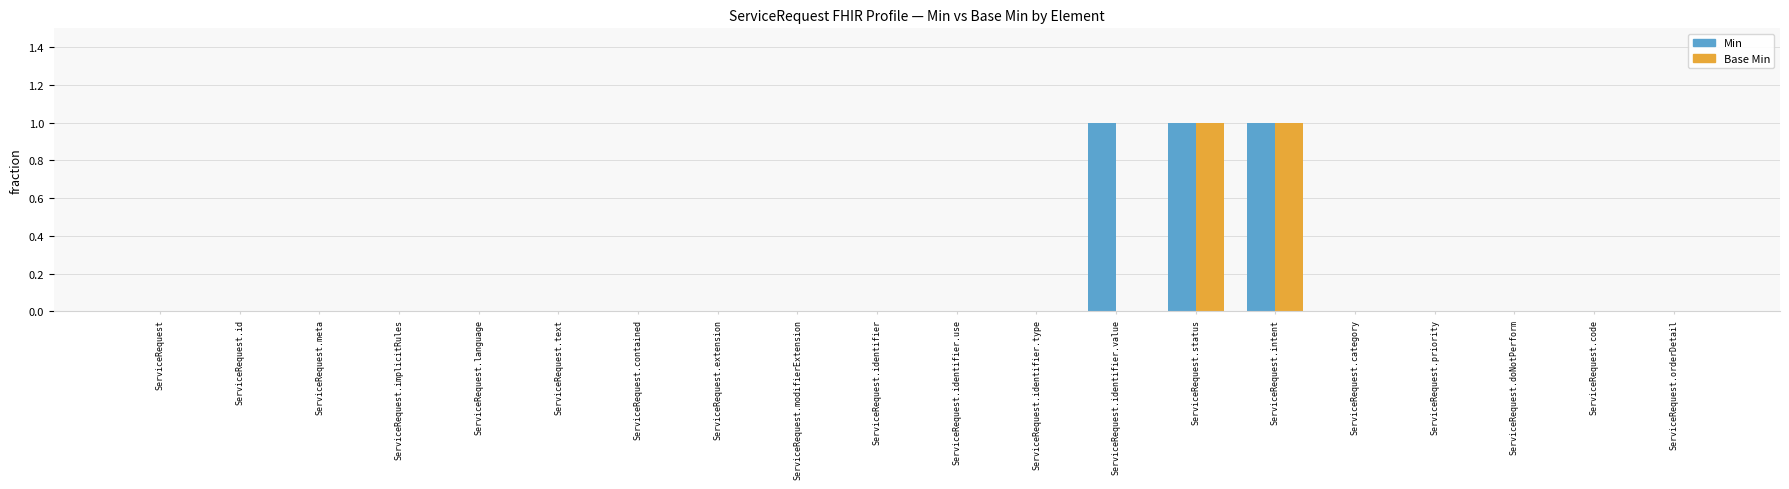

Is it true that Base Min equals 0 at ServiceRequest.extension?

True